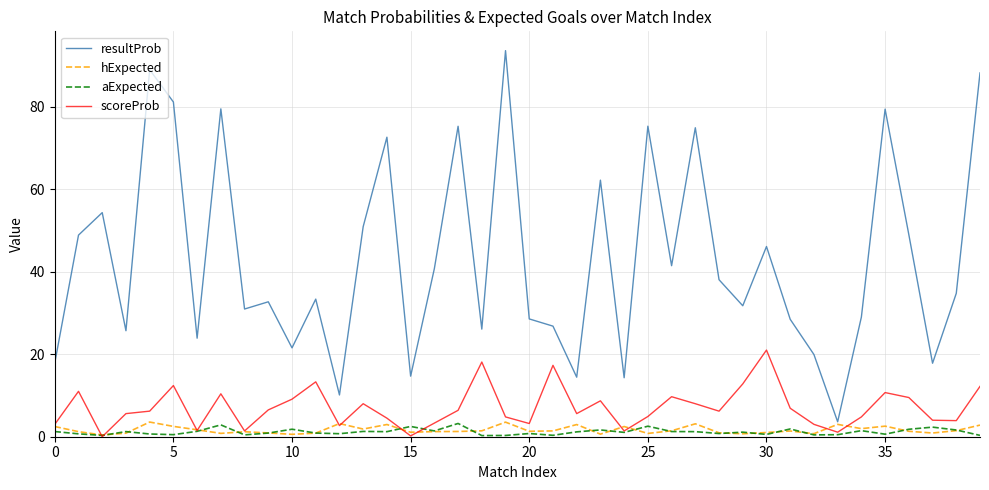

What is the maximum value shown in the chart?

93.6